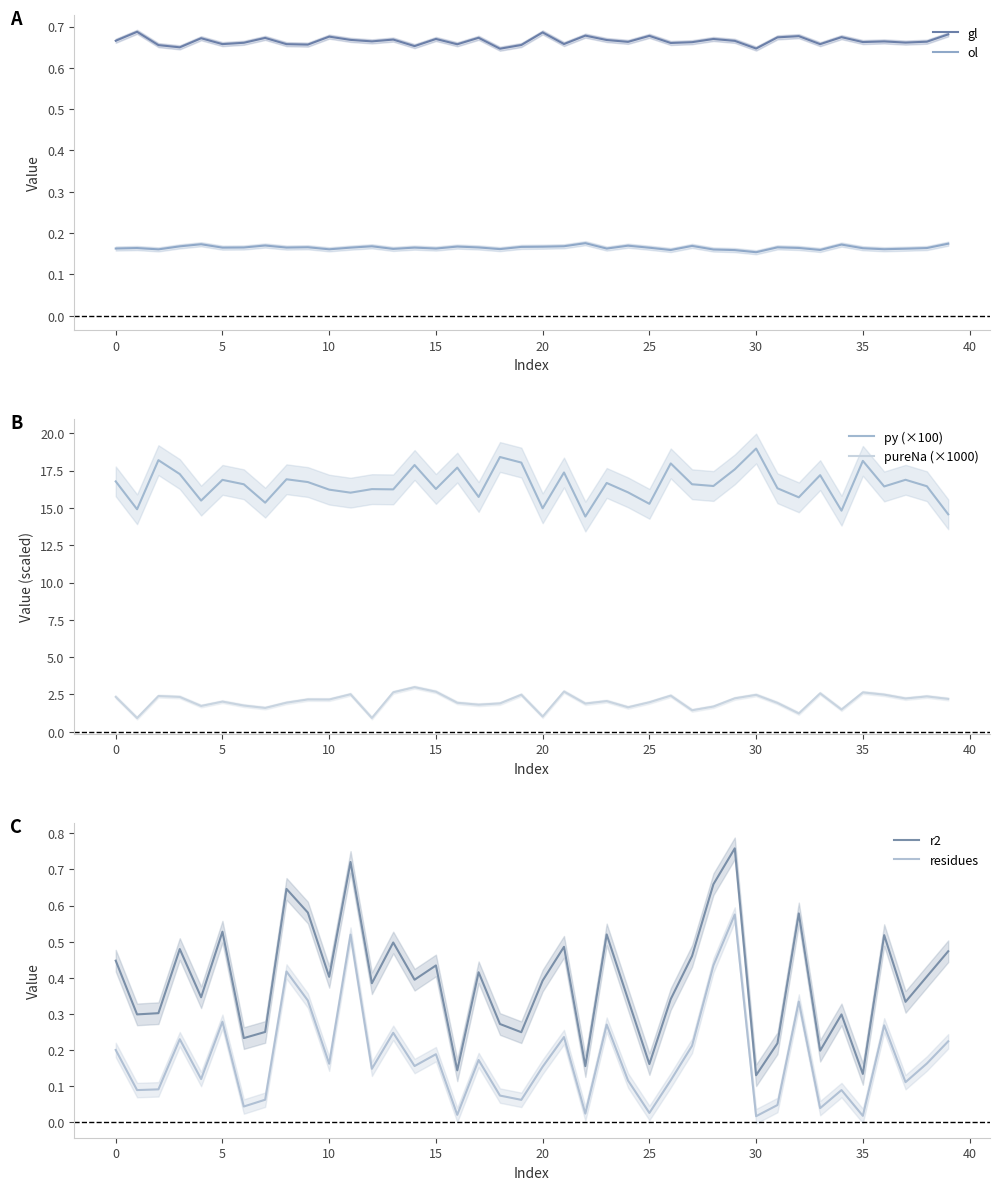

Which series has the widest spread of values?

py (×100)